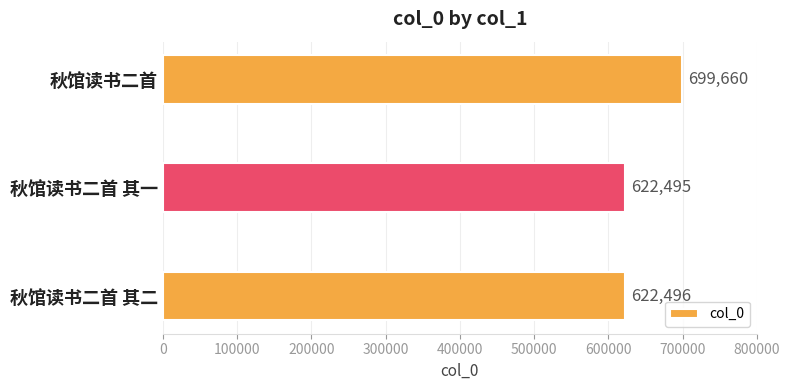

How many categories are shown in the chart?

3